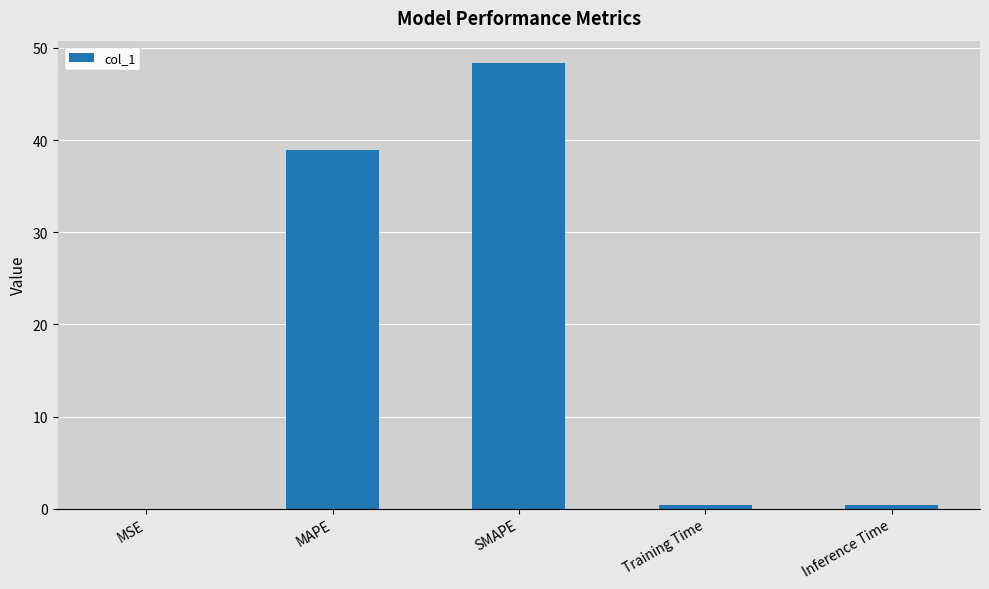

True or false: the data shows 0.0 at MSE.

True